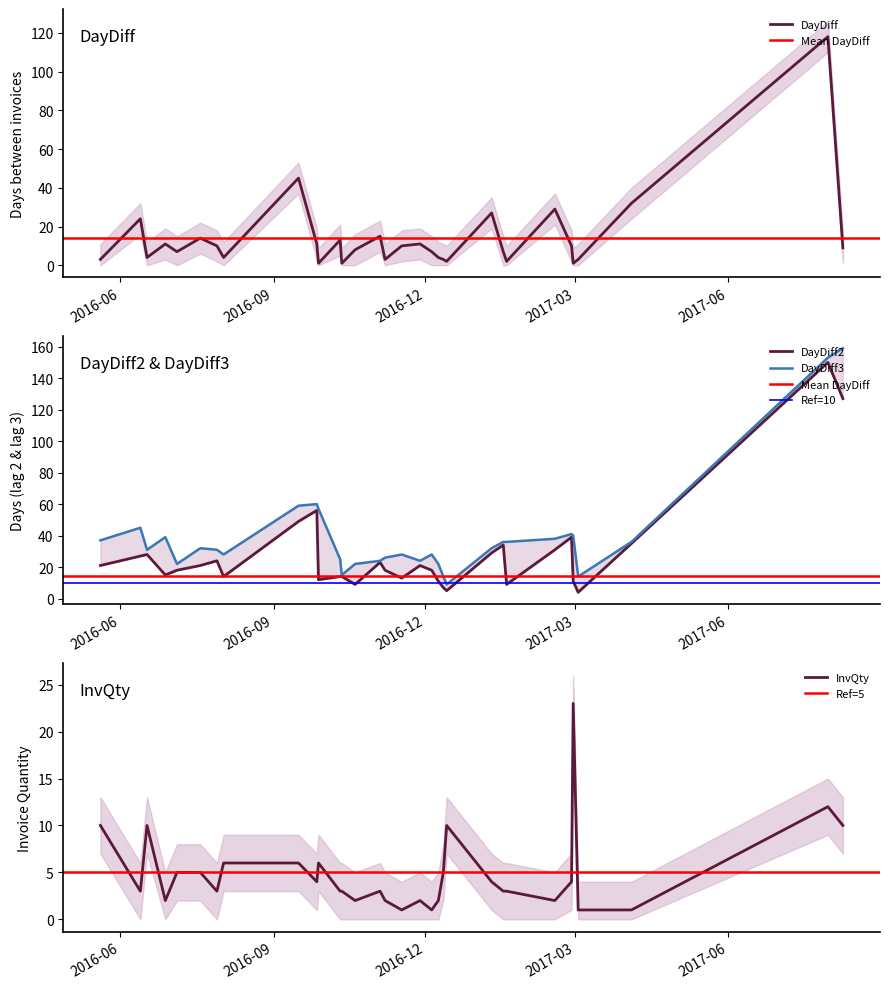

Reading left to right, extract all data points from this chart.

DayDiff: 3	24	4	11	7	14	10	4	45	11	1	13	1	8	15	3	10	11	7	4	3	2	27	7	2	29	10	1	3	32	118	9
DayDiff2: 21	27	28	15	18	21	24	14	49	56	12	14	14	9	23	18	13	21	18	11	7	5	29	34	9	31	39	11	4	35	150	127
DayDiff3: 37	45	31	39	22	32	31	28	59	60	57	25	15	22	24	26	28	24	28	22	14	9	32	36	36	38	41	40	14	36	153	159
InvQty: 10	3	10	2	5	5	3	6	6	4	6	3	3	2	3	2	1	2	1	2	5	10	4	3	3	2	4	23	1	1	12	10